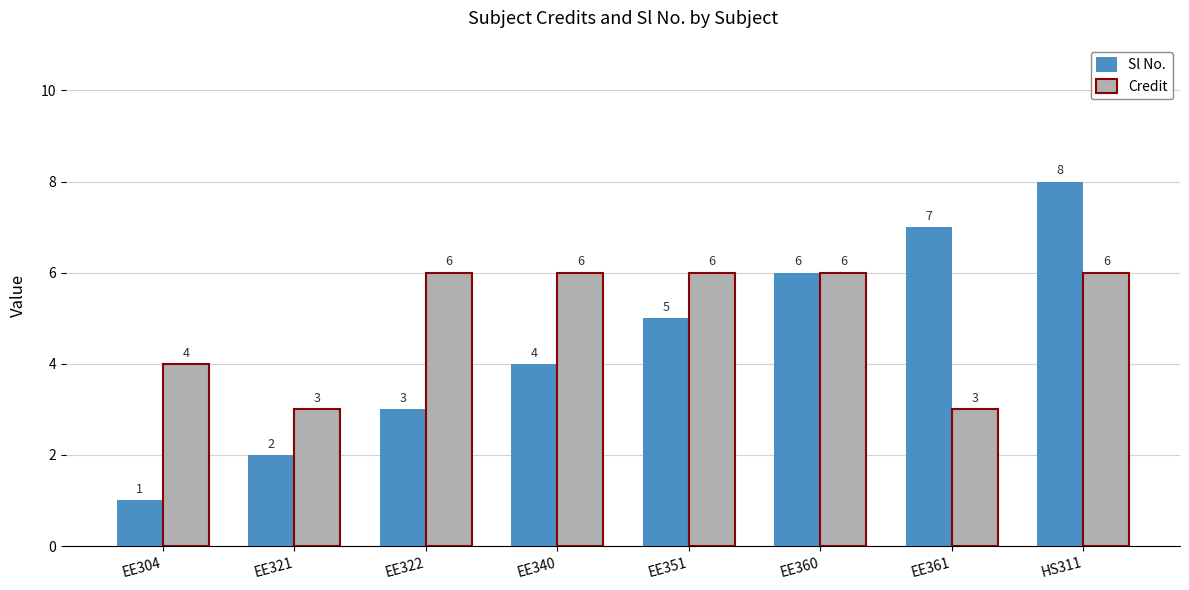

What is the minimum value for Sl No.?

1